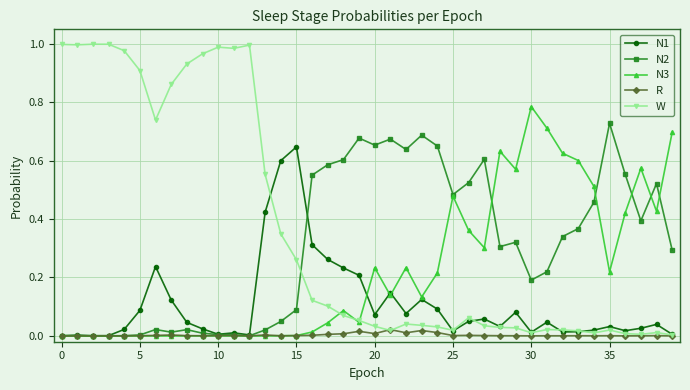

Which series has the largest total across all categories?

W